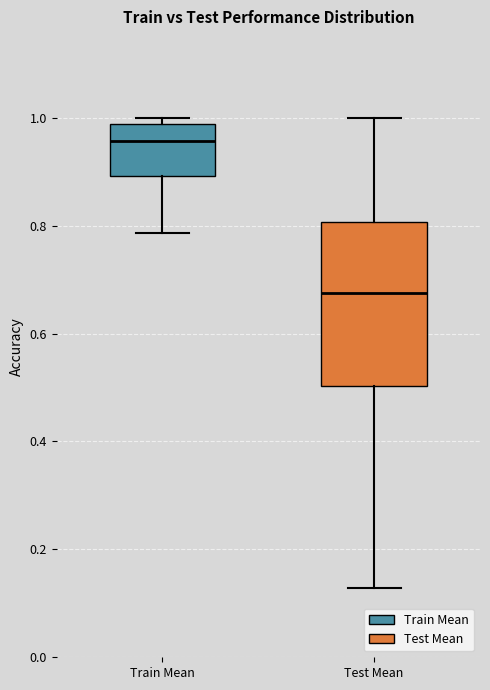

Comparing the boxes themselves (not the whiskers), which one is the tallest?

Test Mean